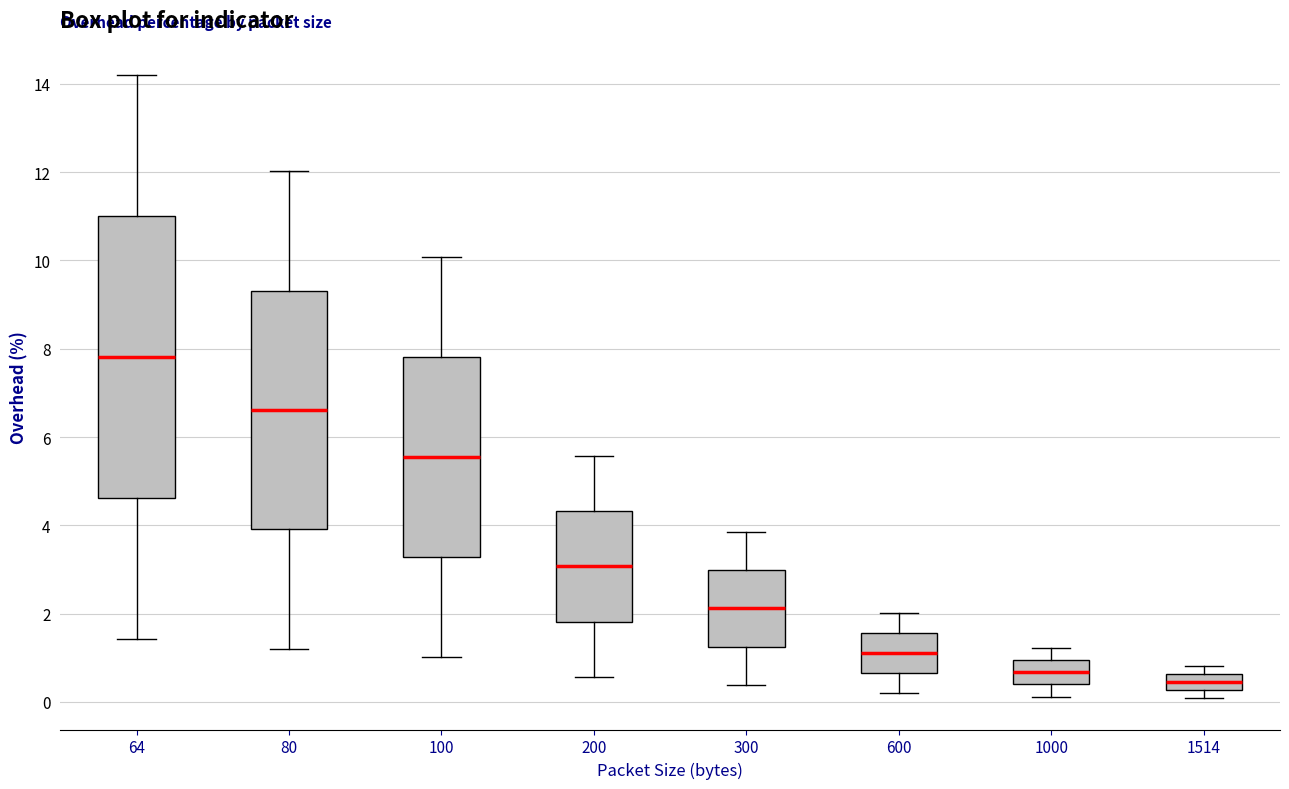

Reading left to right, transcribe this box plot: for each box, give where its median line is, the range the box spans, and where its two whiskers end, as read against the y-axis. The values are not printed on the chart, so give them approximately, as read against the axis.

64: median 7.8, box 4.6 to 11.0, whiskers 1.4 to 14.2
80: median 6.6, box 4.0 to 9.4, whiskers 1.2 to 12.0
100: median 5.6, box 3.2 to 7.8, whiskers 1.0 to 10.0
200: median 3.0, box 1.8 to 4.4, whiskers 0.6 to 5.6
300: median 2.2, box 1.2 to 3.0, whiskers 0.4 to 3.8
600: median 1.2, box 0.6 to 1.6, whiskers 0.2 to 2.0
1000: median 0.6, box 0.4 to 1.0, whiskers 0.2 to 1.2
1514: median 0.4, box 0.2 to 0.6, whiskers 0.0 to 0.8